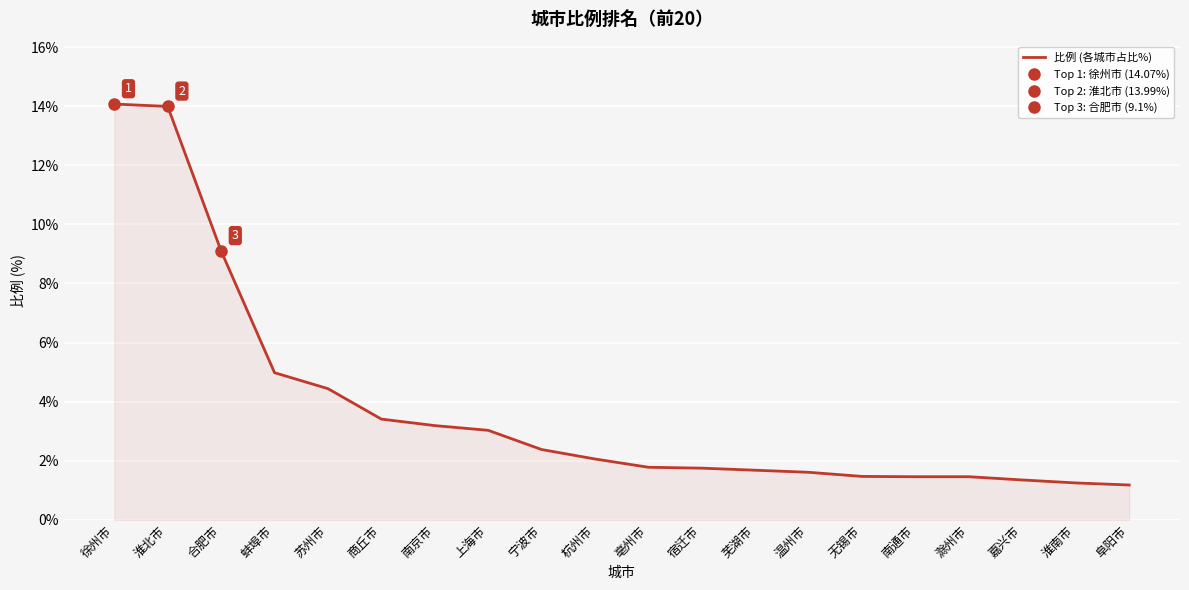

The chart shows a value of 14.1 at 徐州市. True or false?

True